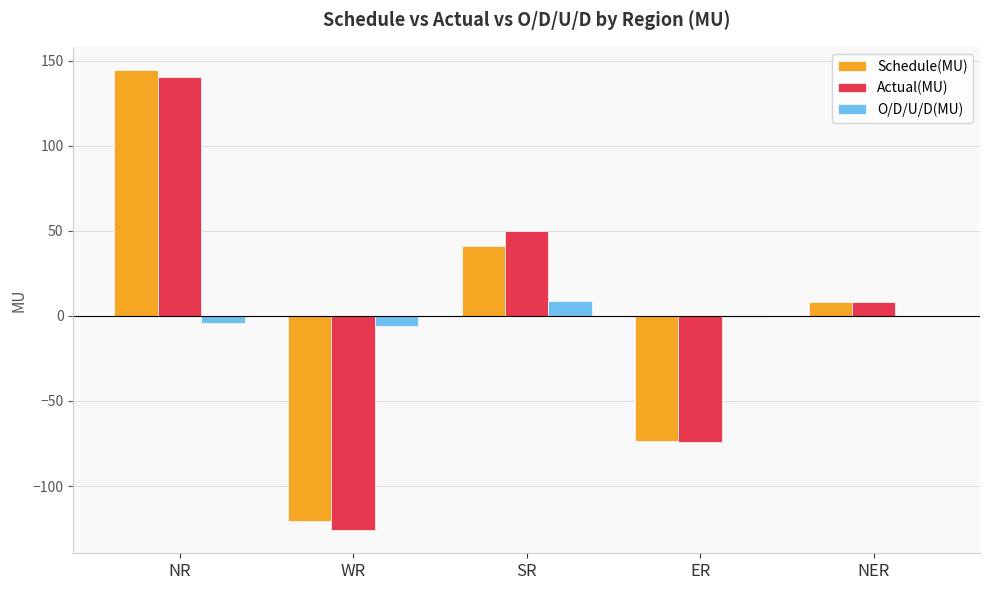

What is the maximum value shown in the chart?

144.7